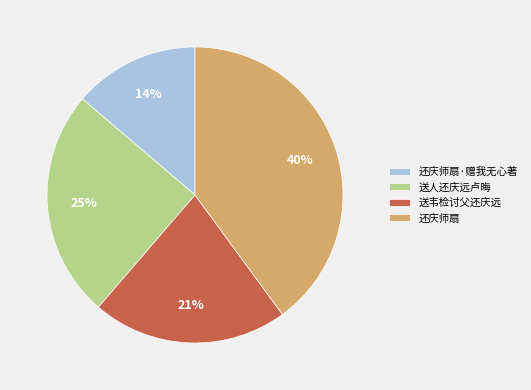

Is it true that 还庆师扇·赠我无心著 is 14% of the pie?

True